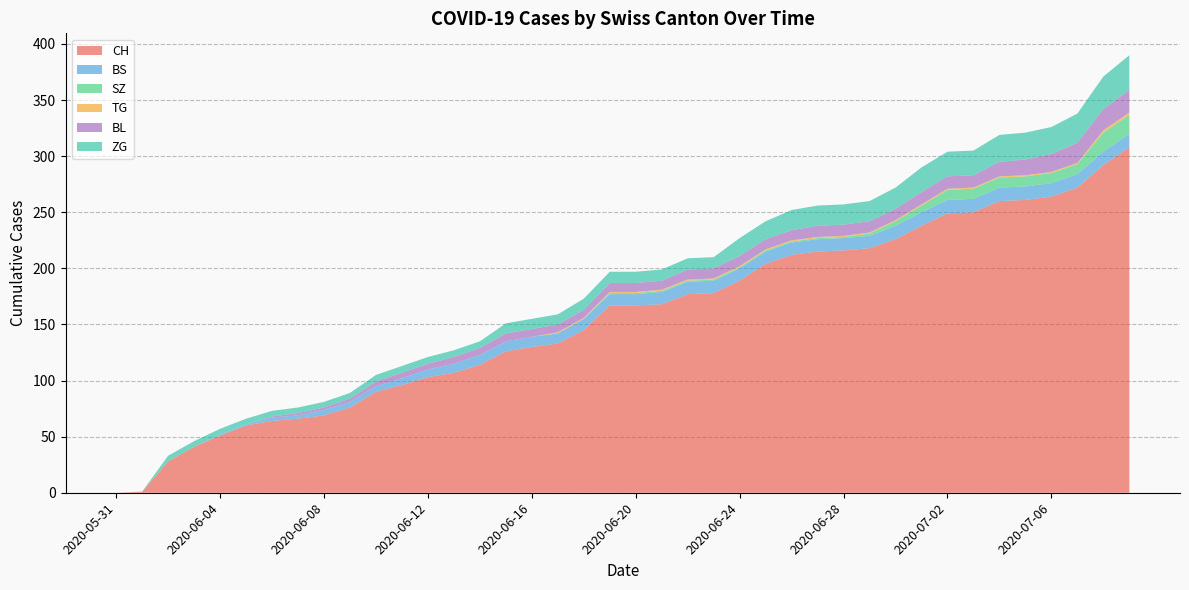

Reading left to right, extract all data points from this chart.

CH: 0	1	28	41	51	60	64	66	69	76	90	96	103	107	114	126	130	133	145	167	167	168	177	178	189	204	212	215	216	218	226	238	249	250	260	261	264	272	292	308
BS: 0	0	0	0	1	1	3	3	5	5	5	6	7	8	9	9	9	9	10	10	10	11	11	11	11	11	11	11	11	11	12	12	12	12	12	12	12	12	12	12
SZ: 0	0	0	0	0	0	0	0	0	0	0	0	0	0	0	0	0	0	0	1	1	1	1	1	1	1	1	1	1	2	4	6	9	9	9	9	9	9	17	17
TG: 0	0	0	0	0	0	0	0	0	0	0	0	0	0	0	0	0	1	1	1	1	1	1	1	1	1	1	1	1	1	1	1	1	1	1	1	1	1	2	2
BL: 0	0	0	0	0	0	1	2	2	3	4	5	5	6	6	7	7	7	7	8	8	8	9	9	9	9	9	10	10	10	10	11	11	11	13	14	16	18	19	20
ZG: 0	0	5	5	5	5	5	5	5	5	6	6	6	6	6	9	9	9	10	10	10	10	10	10	16	16	18	18	18	18	19	22	22	22	24	24	24	26	29	31